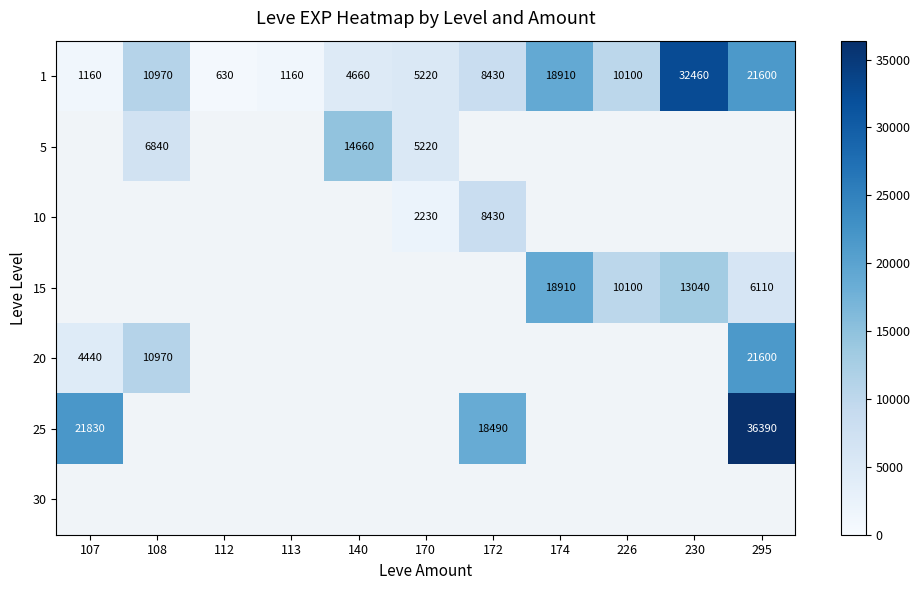

The 1 series shows 702.4 at 107. True or false?

False